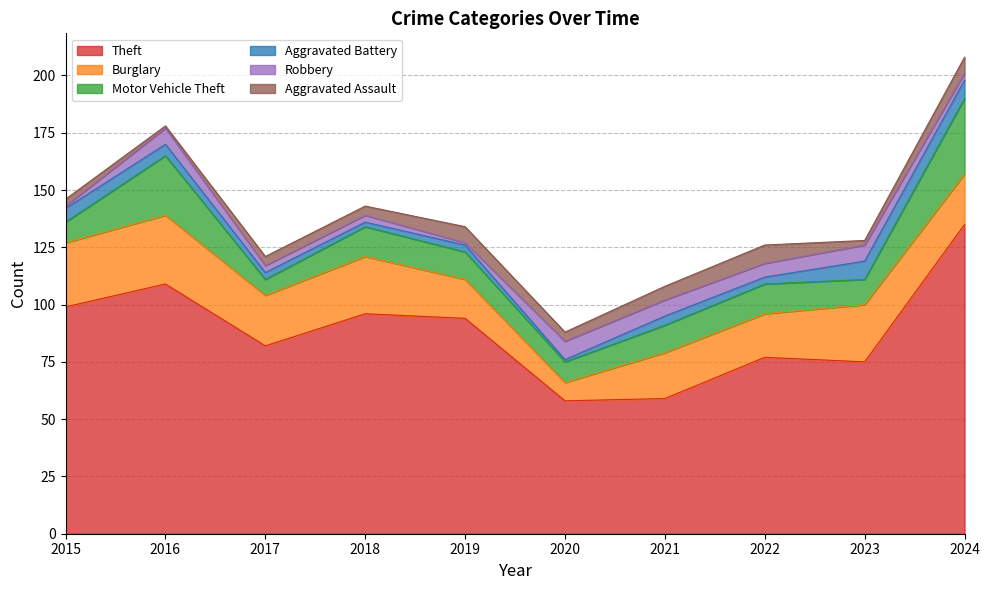

At which category does the chart reach its peak across all series?

2024